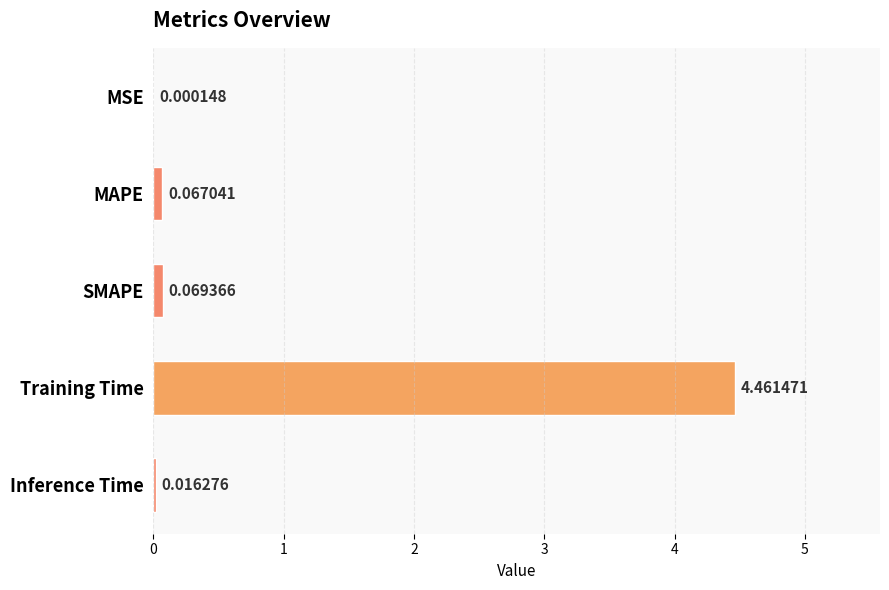

What is the change in value from MSE to MAPE?

+0.1